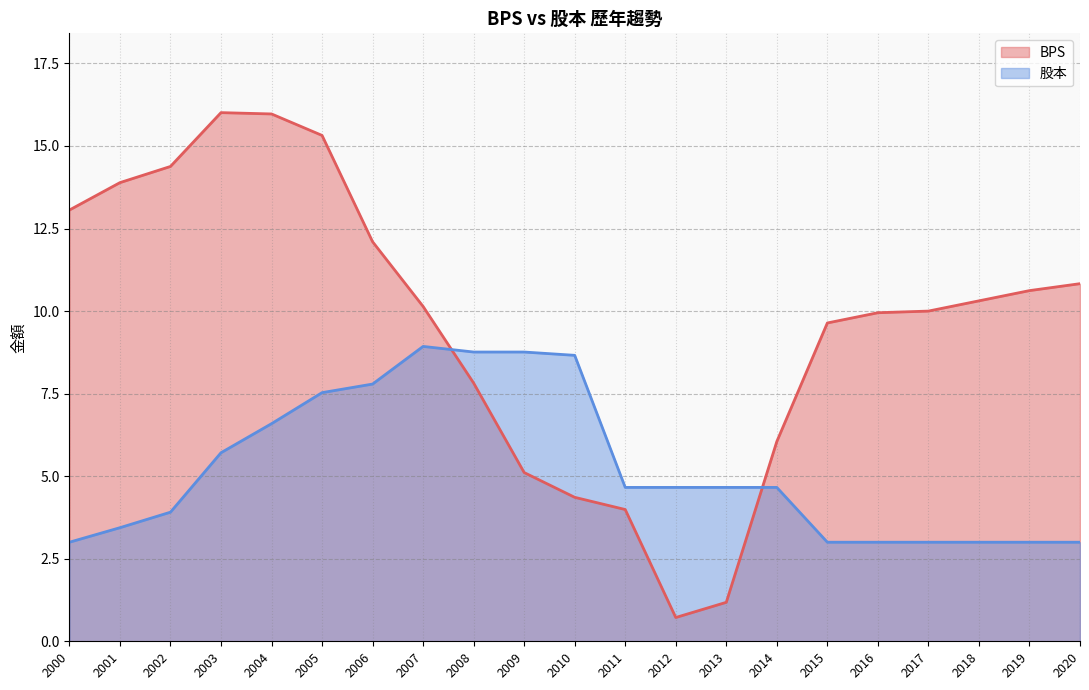

Which series has the largest total across all categories?

BPS